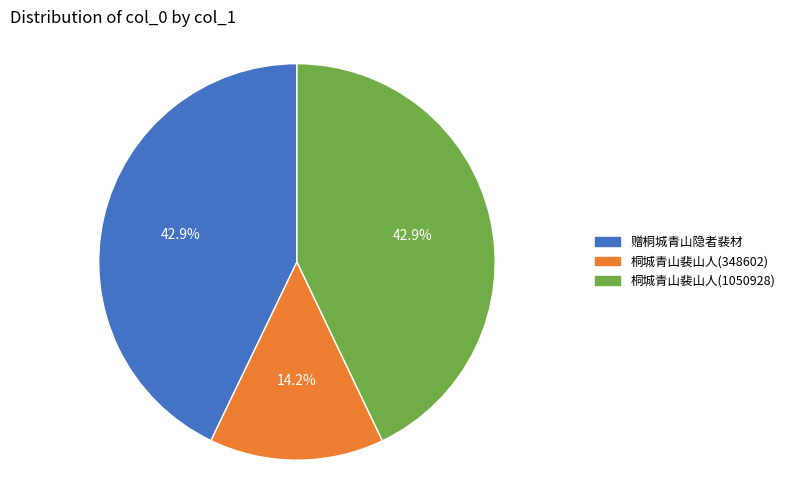

Is there any slice that represents more than half of the pie?

No